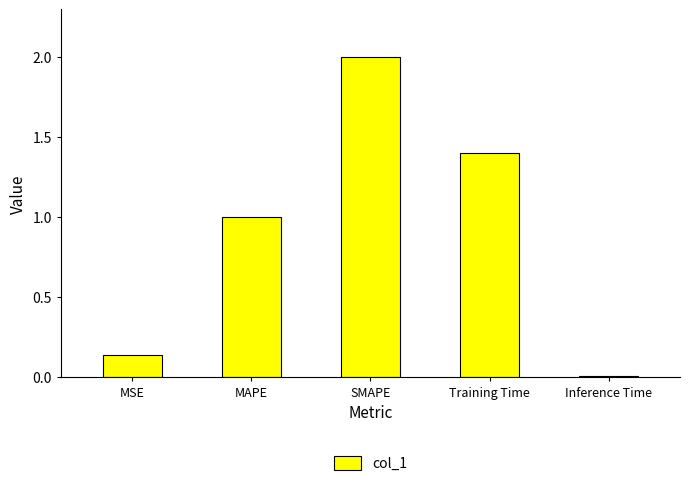

List the labels in order of value, largest first.

SMAPE, Training Time, MAPE, MSE, Inference Time